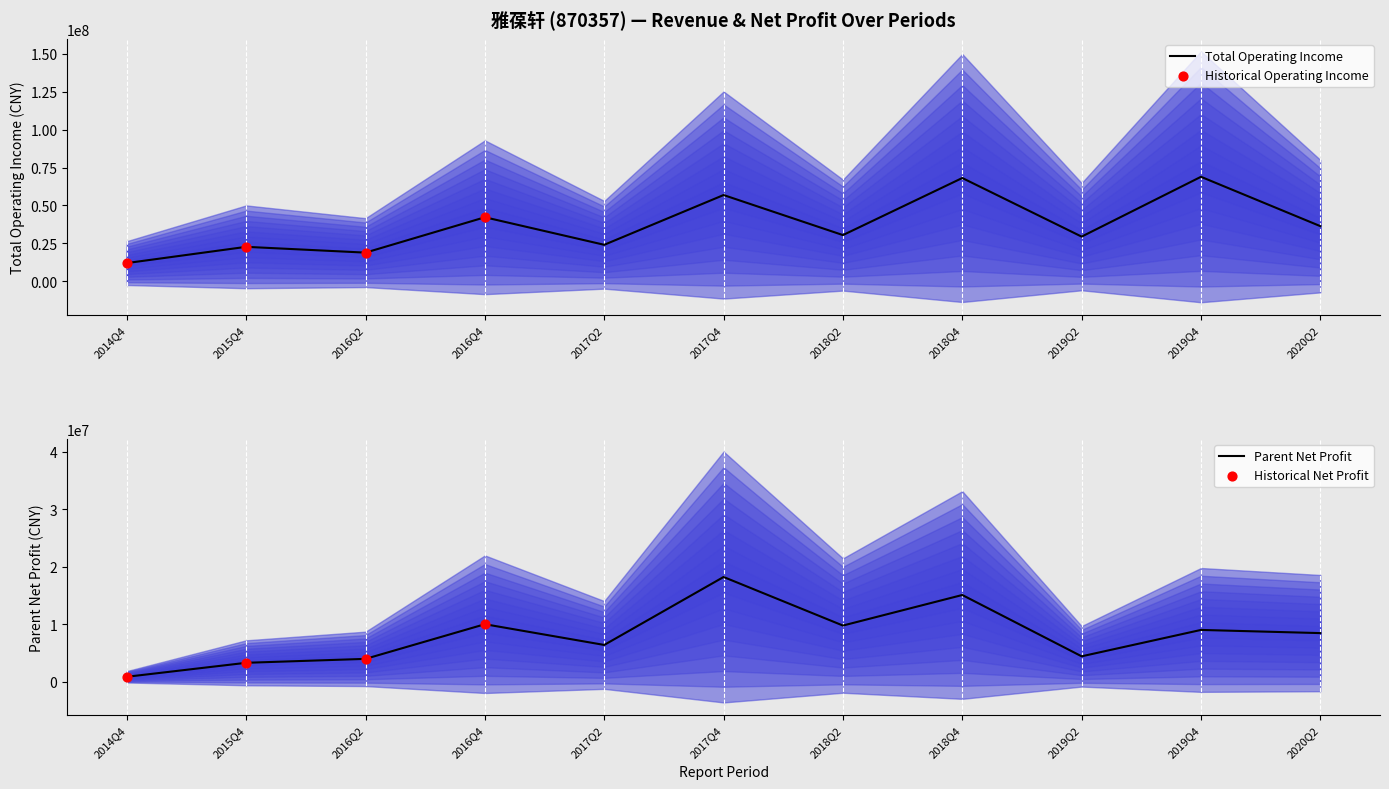

Which series has the widest spread of Y values?

TOTAL_OPERATE_INCOME